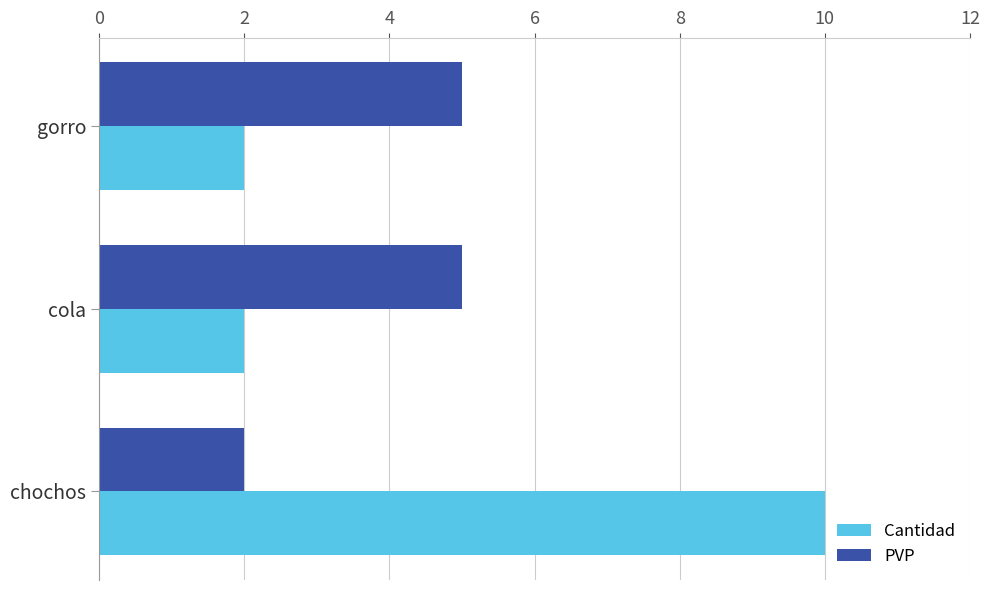

What is the minimum value for Cantidad?

2